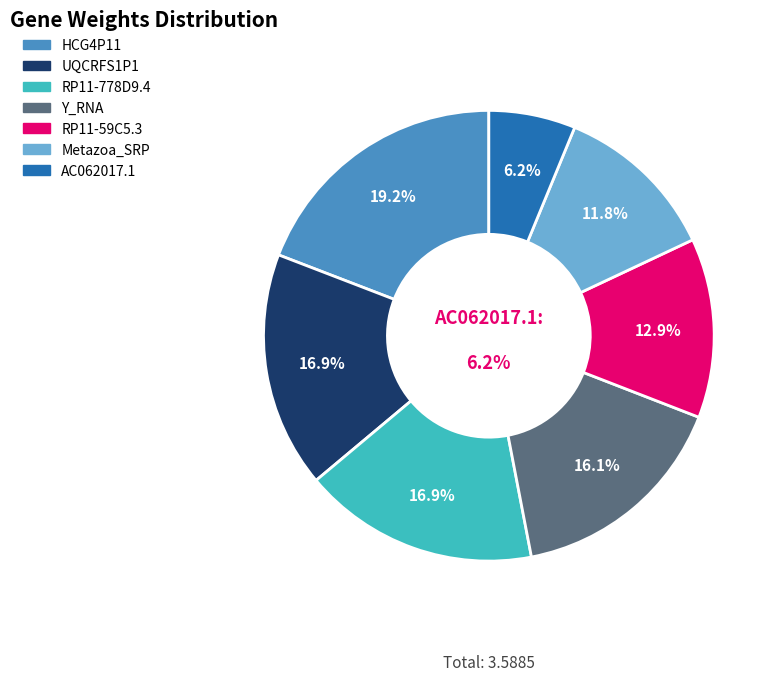

Is there a majority slice in this chart?

No